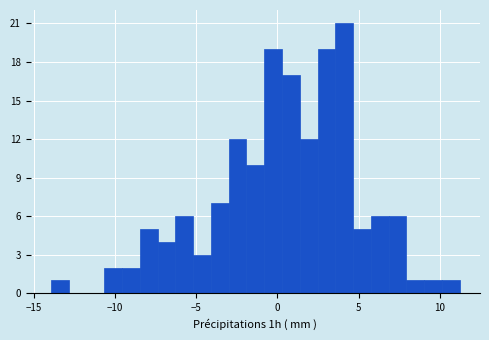

Read against the x-axis, roughly where is the centre of the tallest bar?

4.0